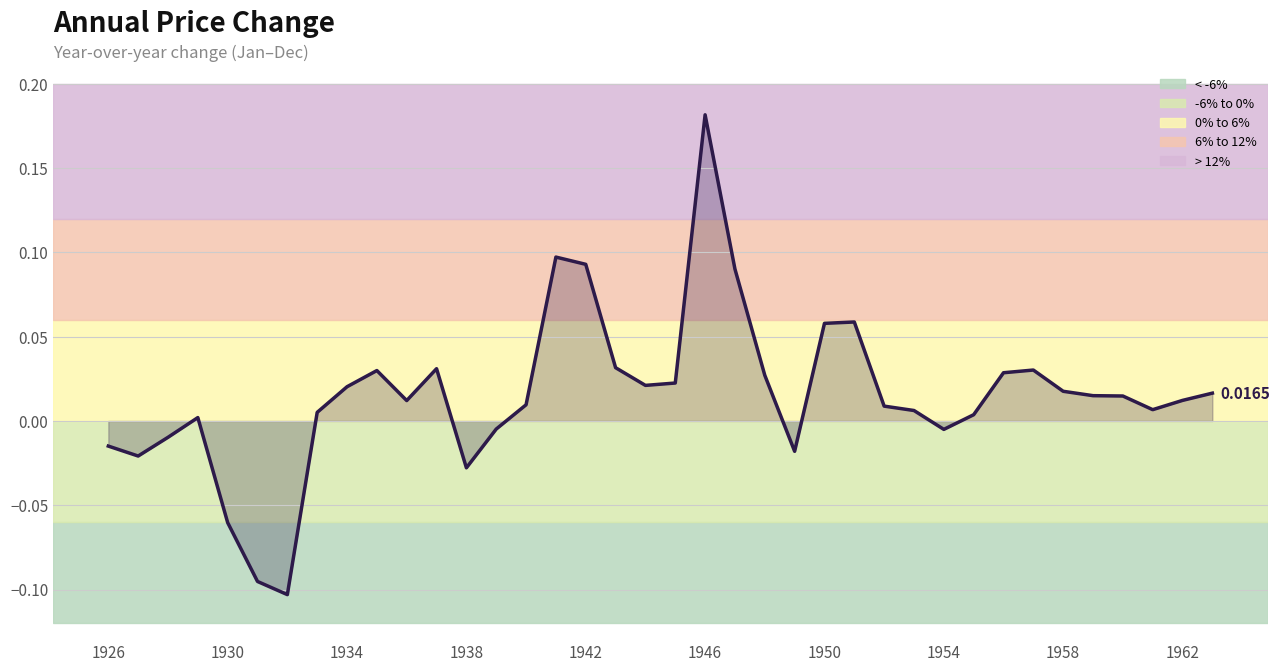

Does the chart display data point markers on the line(s)?

No